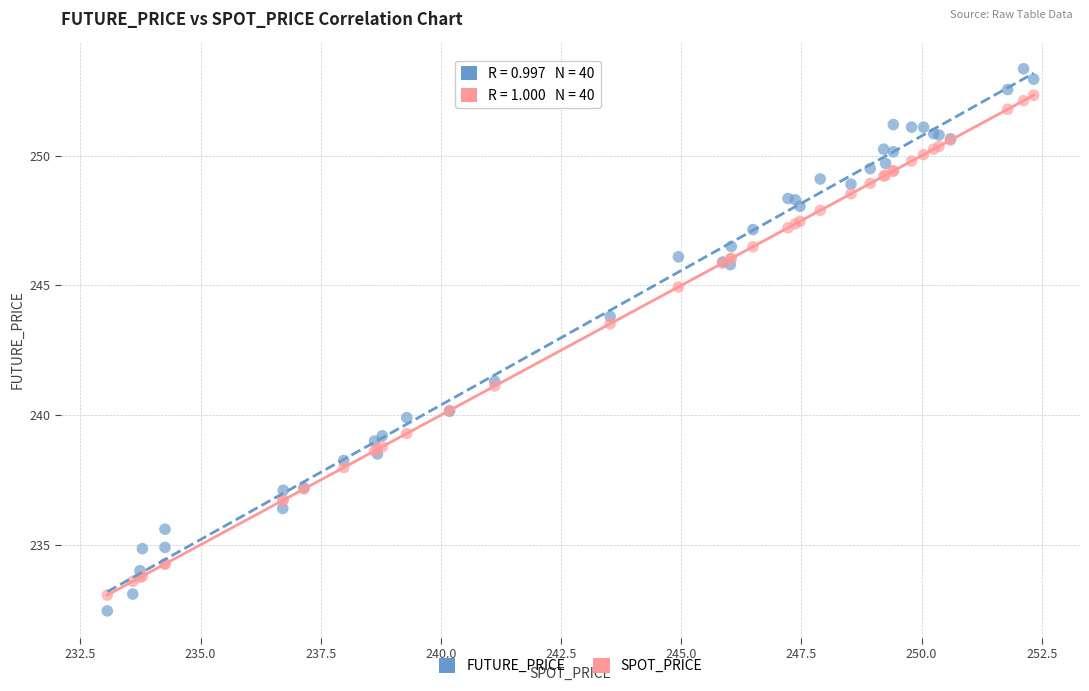

Which series reaches the maximum Y coordinate?

FUTURE_PRICE